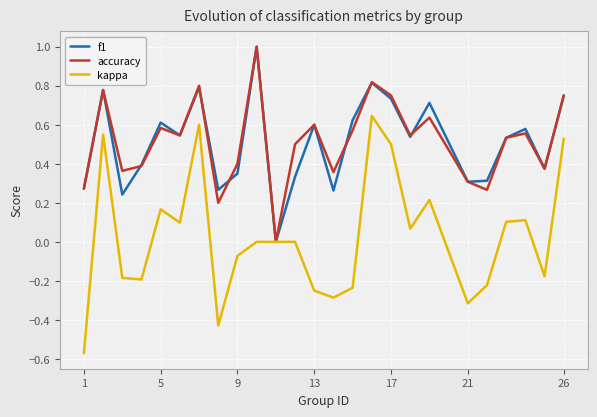

What is the greatest value displayed?

1.0